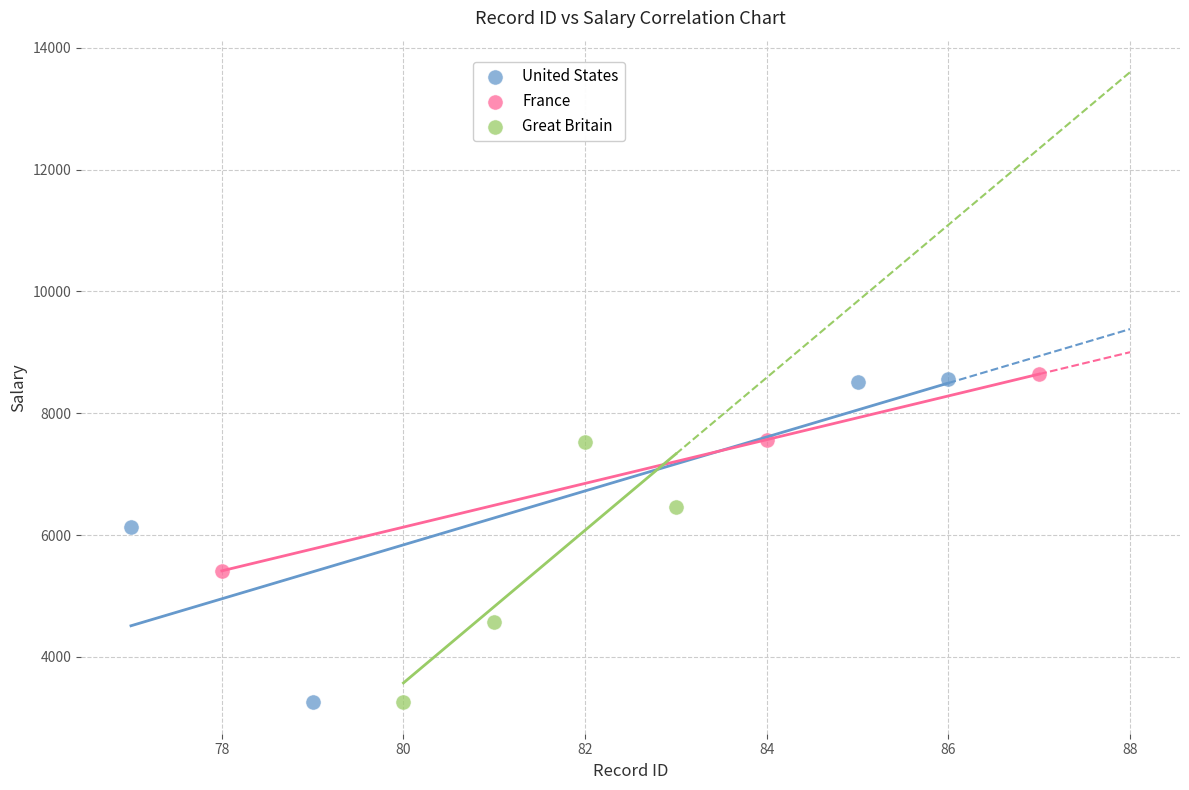

Which series has the largest Y range (max minus min)?

United States